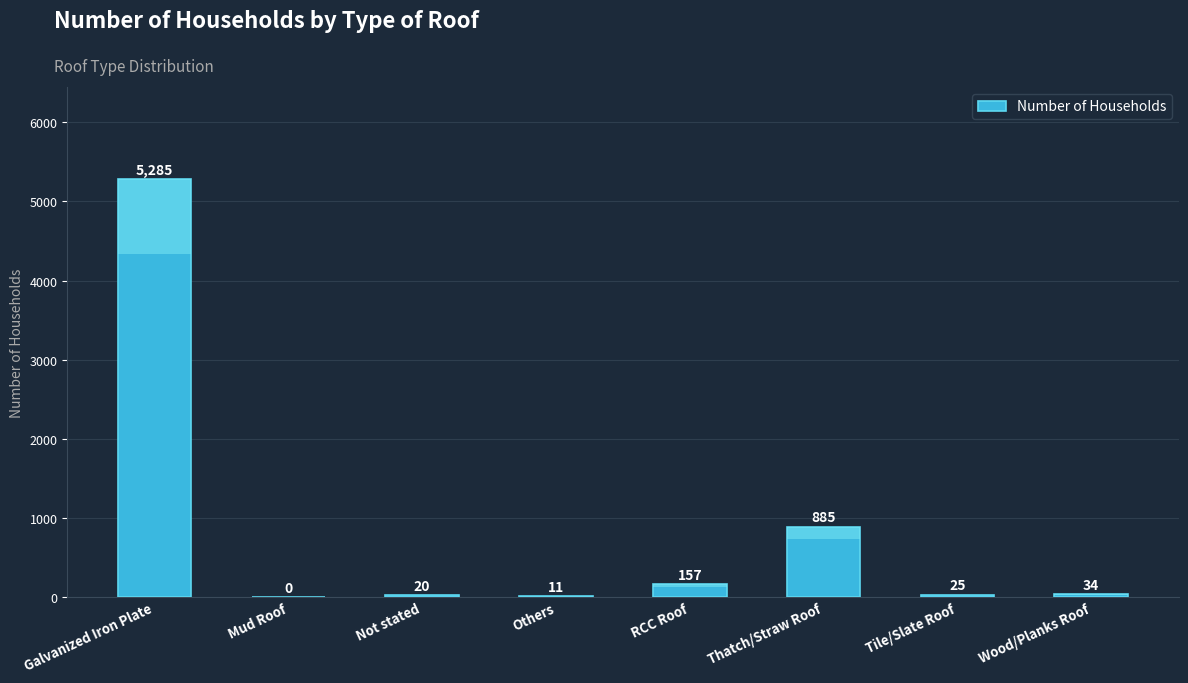

Is it true that the value at Wood/Planks Roof is 57?

False